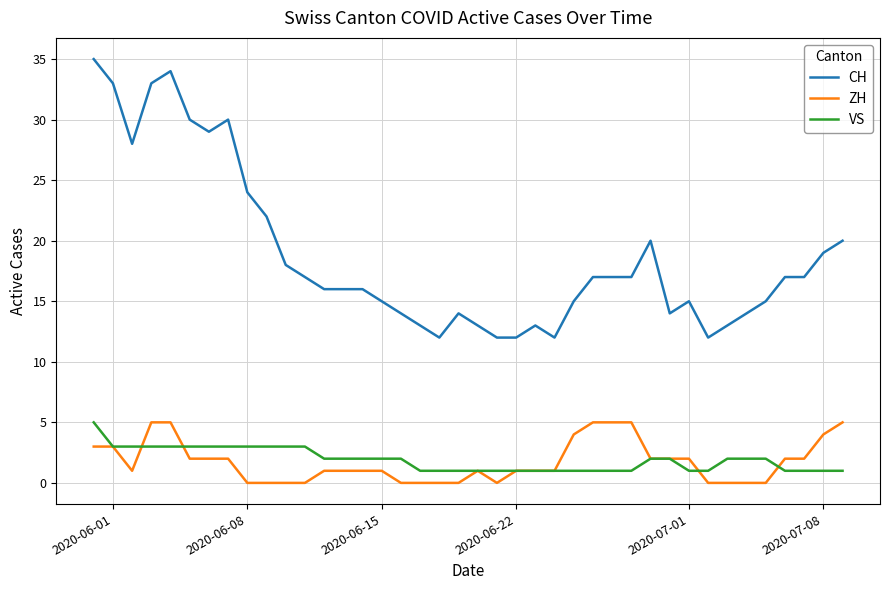

True or false: CH and ZH intersect in this chart.

False